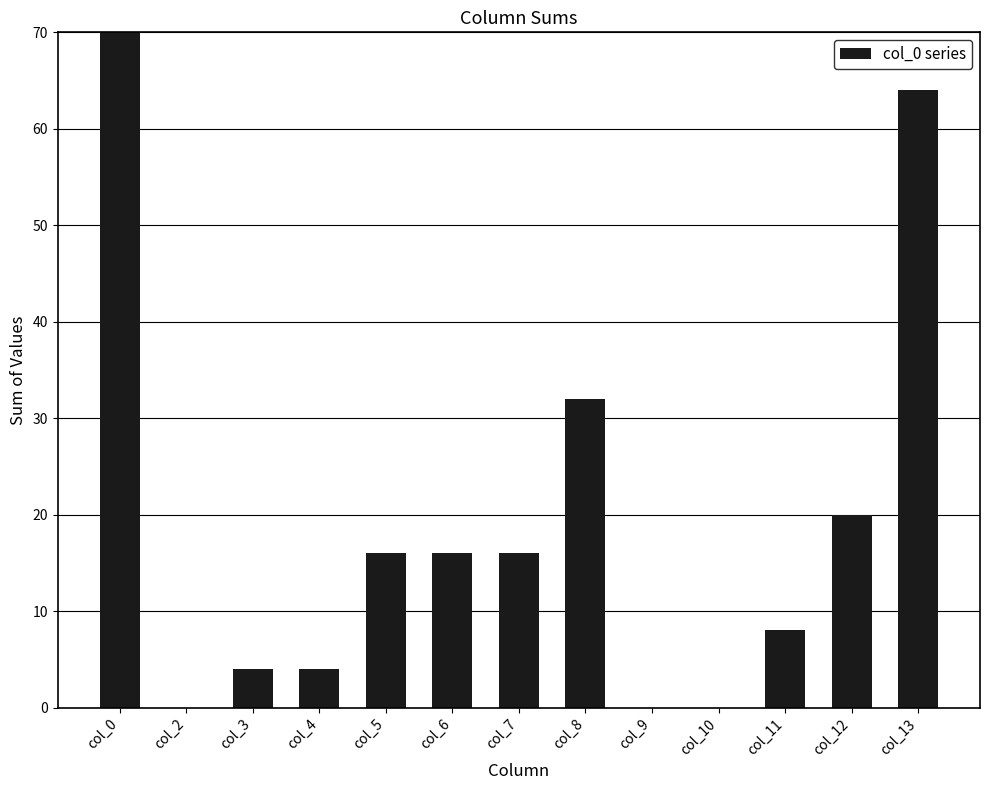

Rank the categories by value from highest to lowest.

col_0, col_13, col_8, col_12, col_5, col_6, col_7, col_11, col_3, col_4, col_2, col_9, col_10